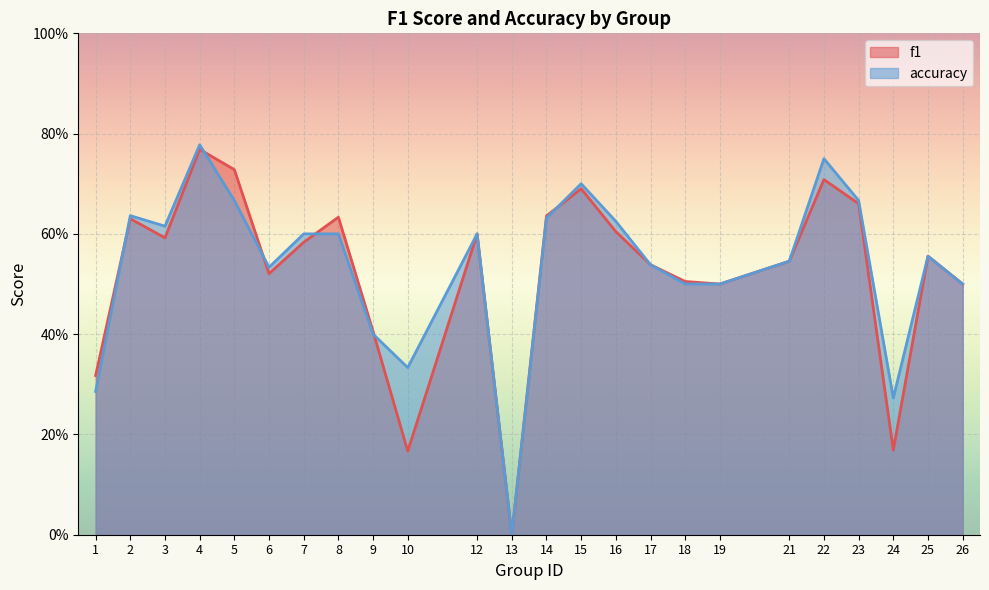

Rank the series at 24 from highest to lowest value.

accuracy, f1